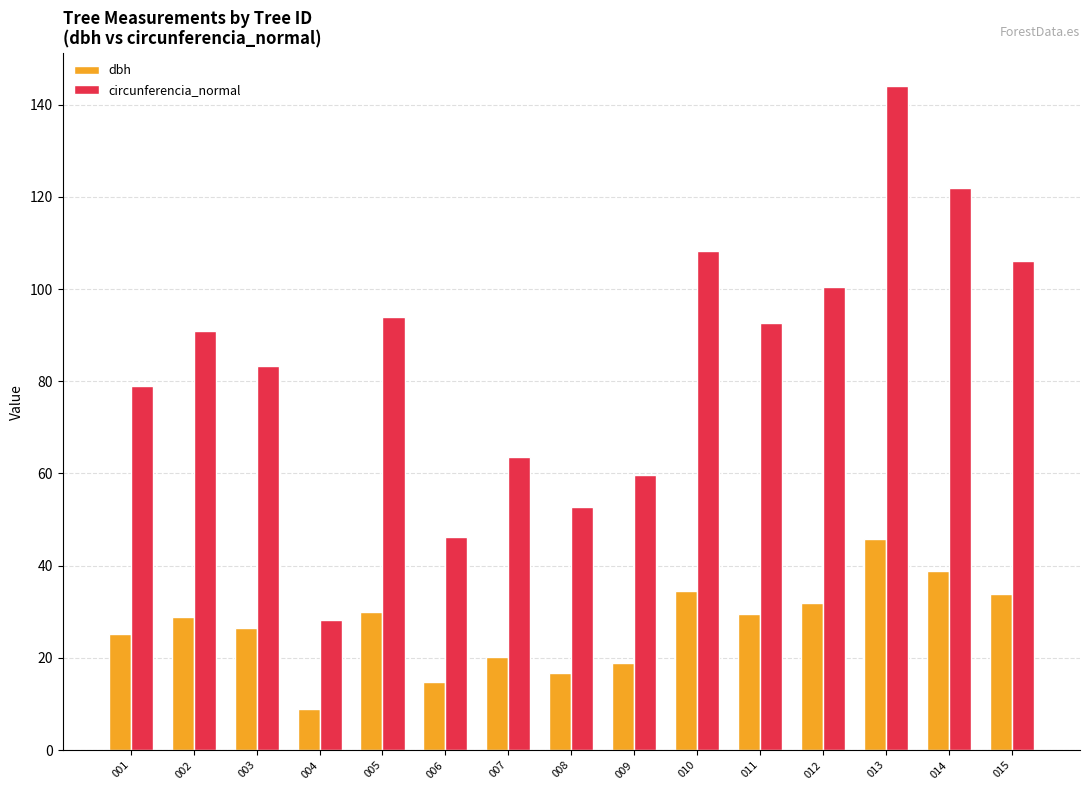

Which series has the widest spread of values?

circunferencia_normal